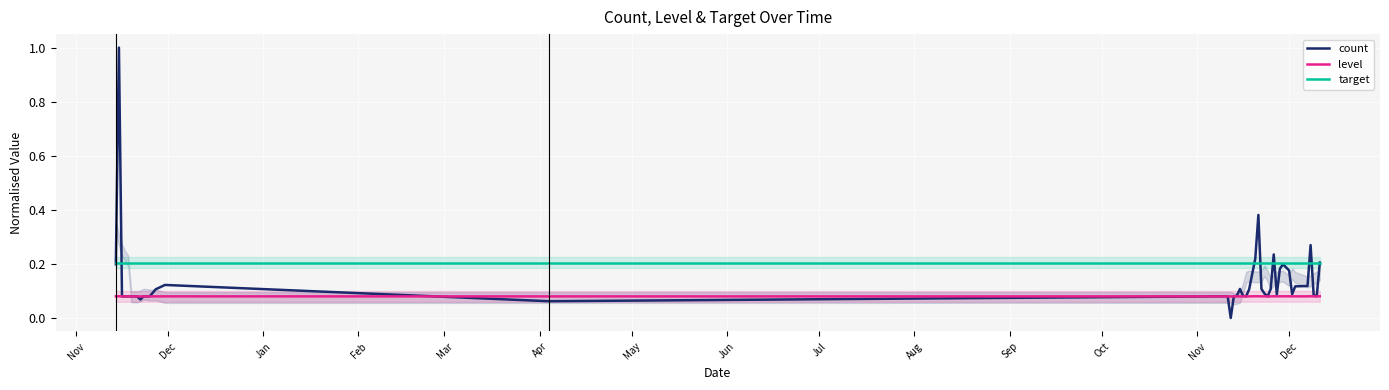

Rank the series by their average value, from highest to lowest.

target, count, level